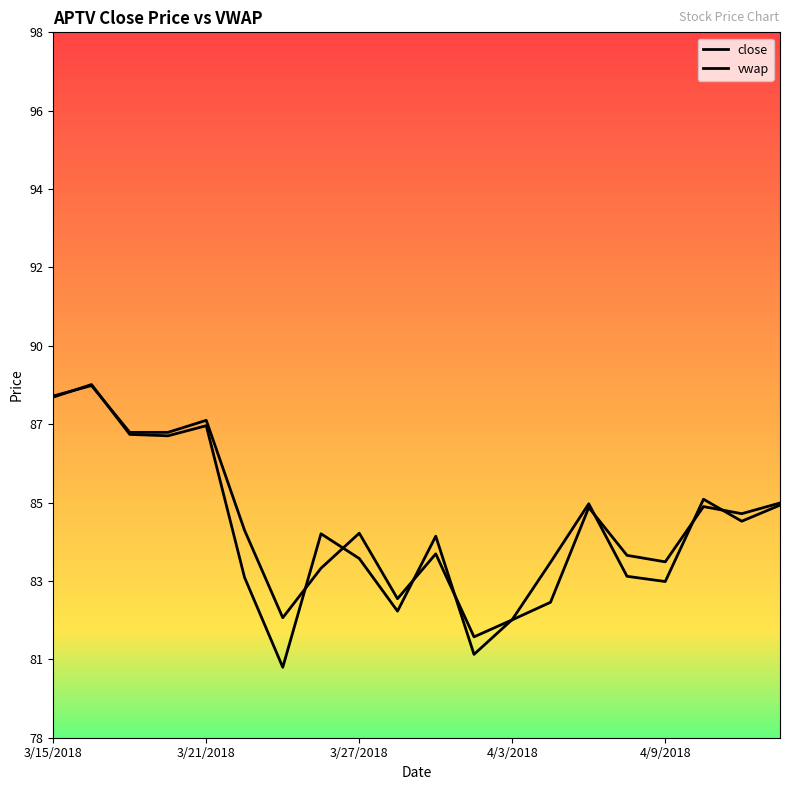

How many lines are shown in the chart?

2